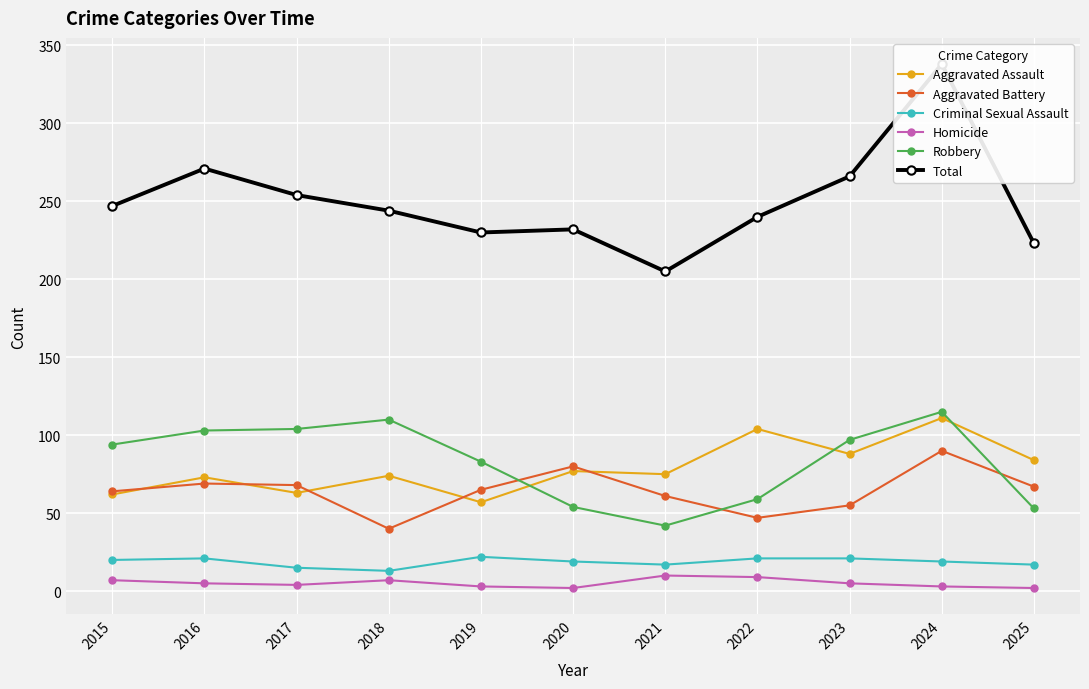

How many interior local peaks does the Homicide series have?

2